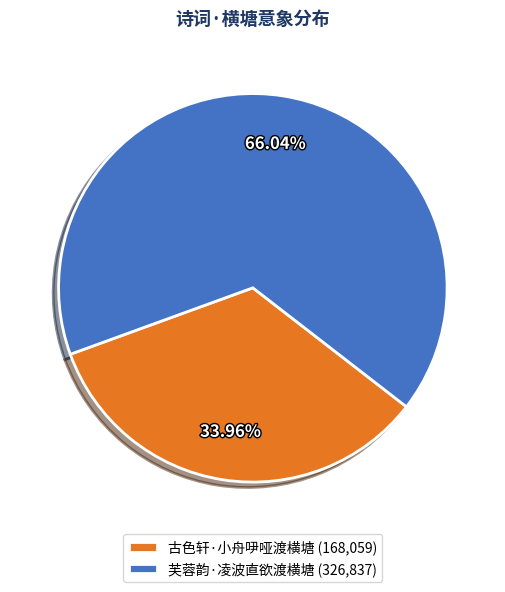

To the nearest percent, what is the combined percentage of 古色轩·小舟吚哑渡横塘 and 芙蓉韵·凌波直欲渡横塘?

100%